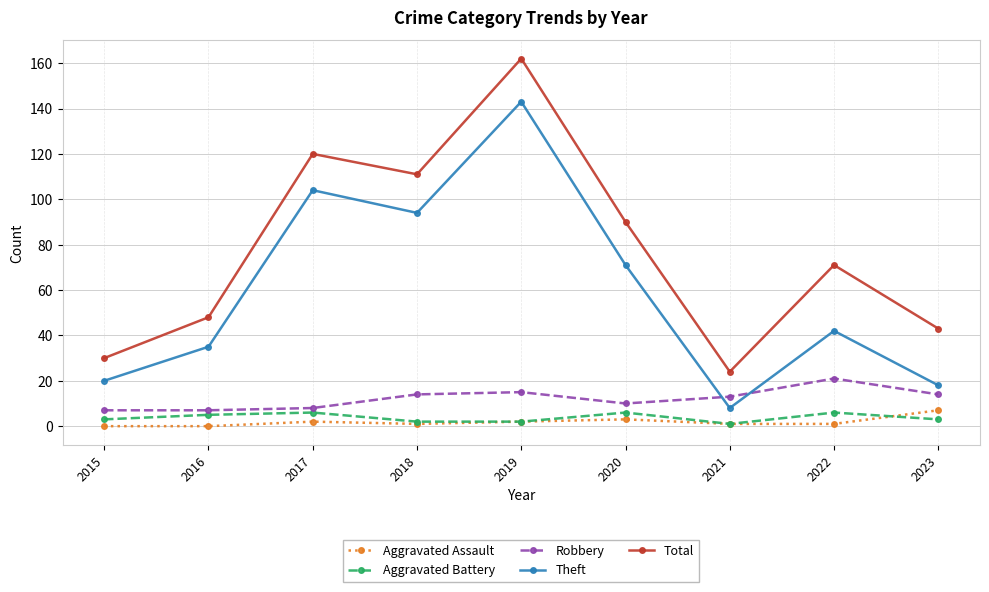

What is the average value of the Total series?

78